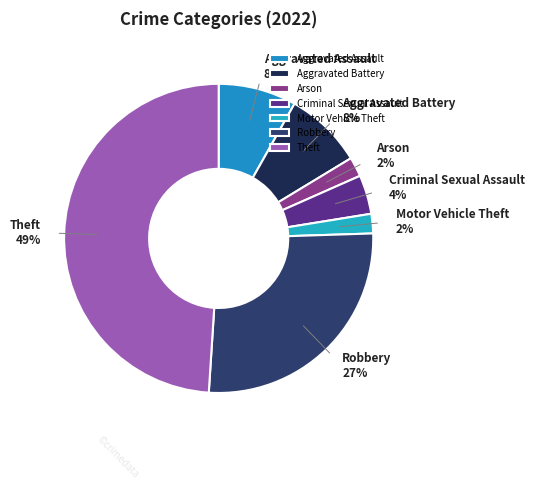

Which category has the biggest portion of the pie?

Theft